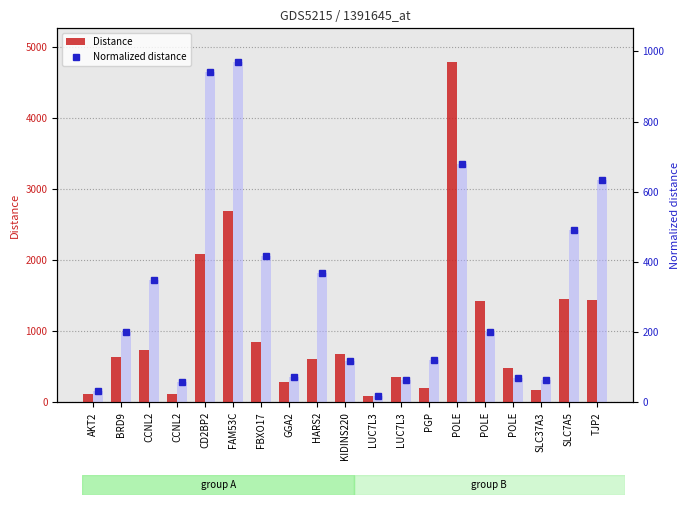

What is the spread (max minus min) of values at CD2BP2?

1149